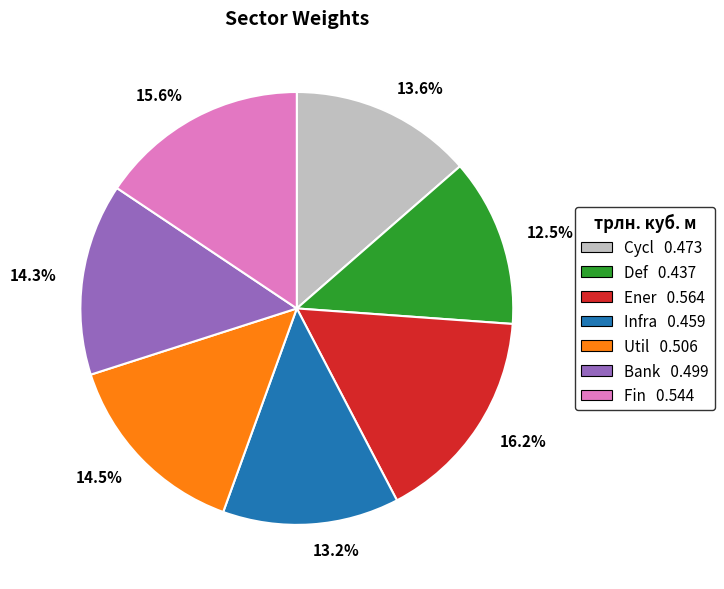

Does any single category account for the majority?

No